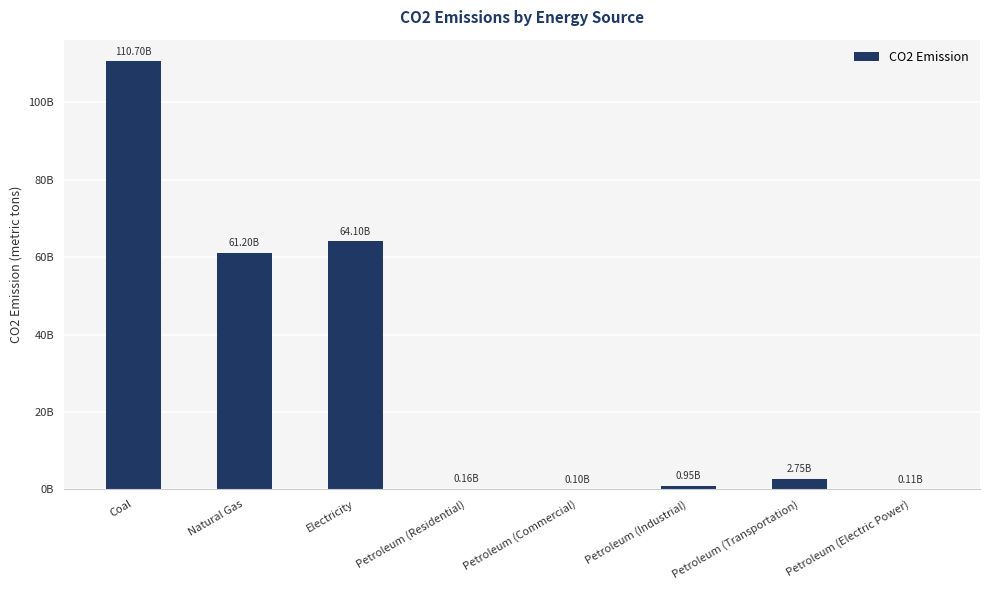

At which label does the data first exceed 2753876794?

Coal